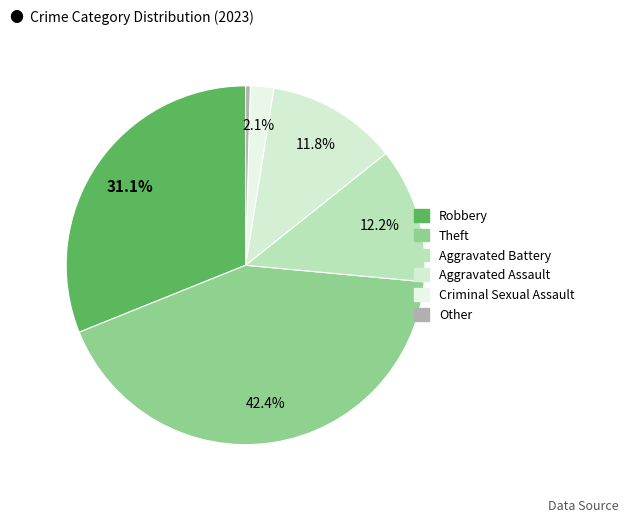

How many slices are in this pie chart?

6